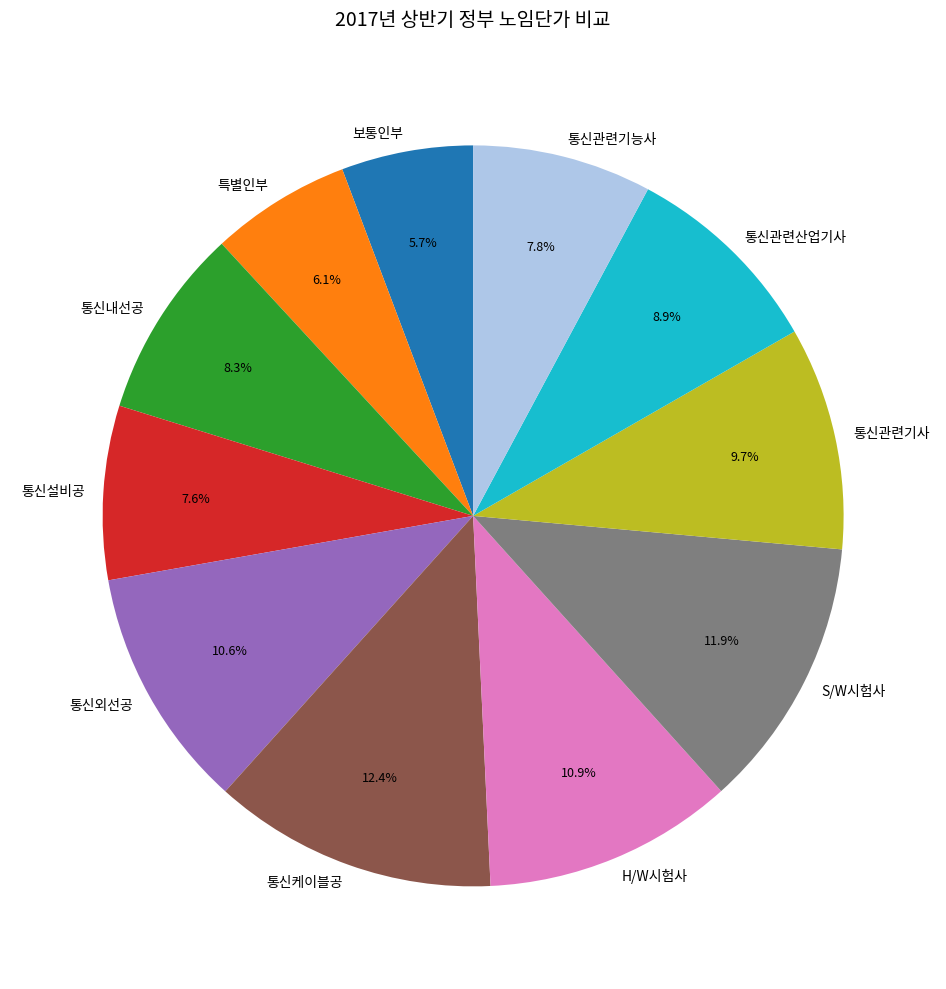

To the nearest percent, what portion does 보통인부 represent?

6%